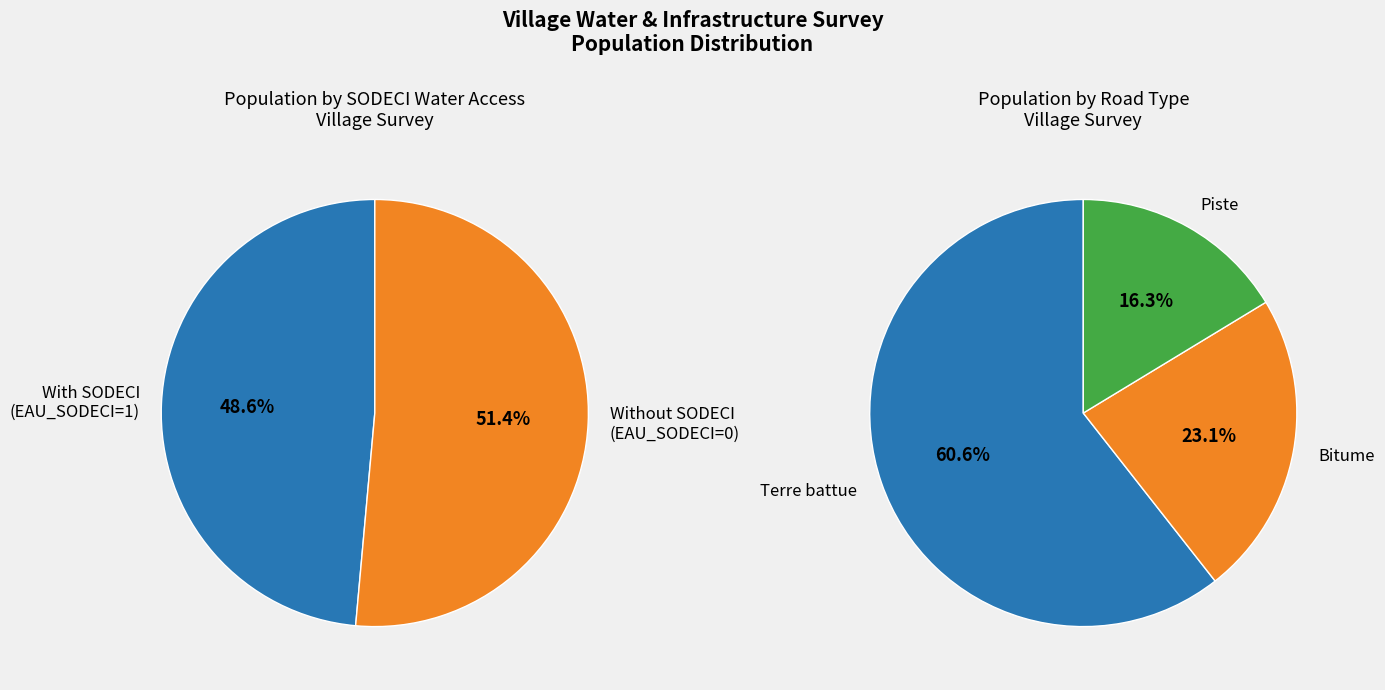

The Assengoukpli slice represents 1% of the pie. True or false?

False